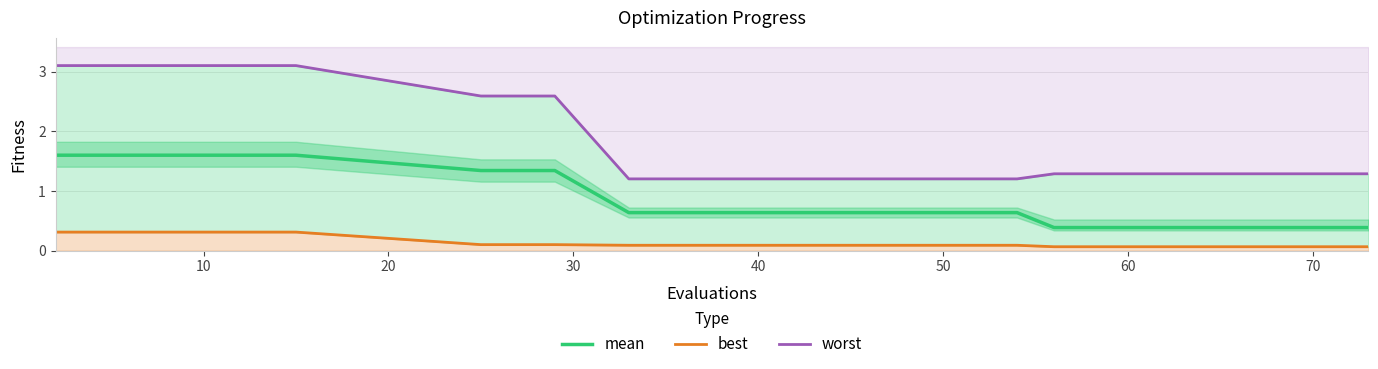

Is it true that mean equals 0.4 at 60?

True